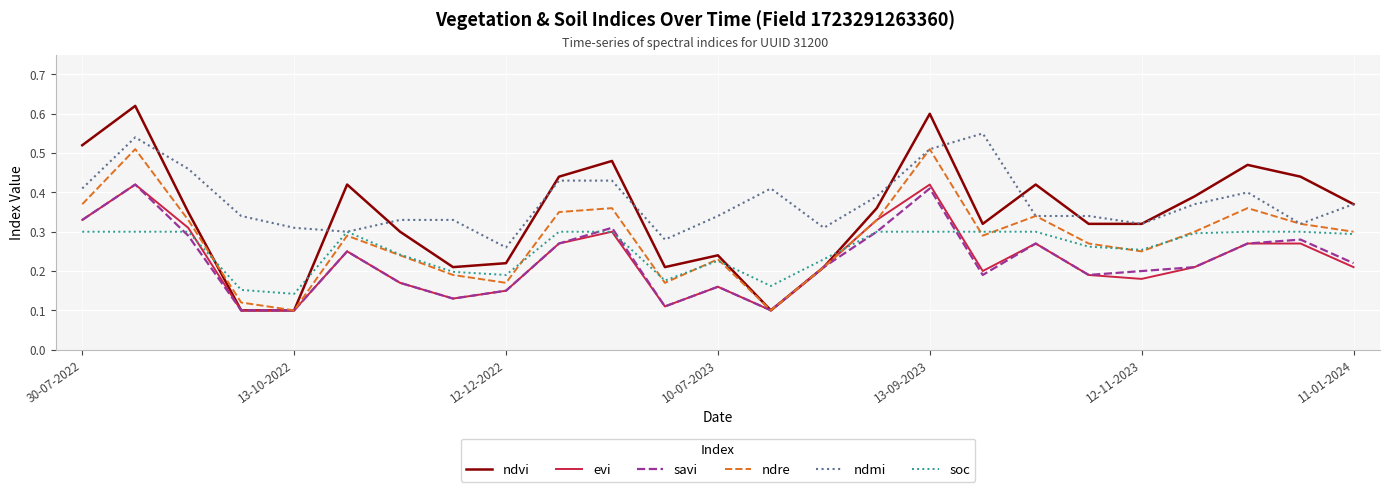

Which series has the largest total across all categories?

ndmi